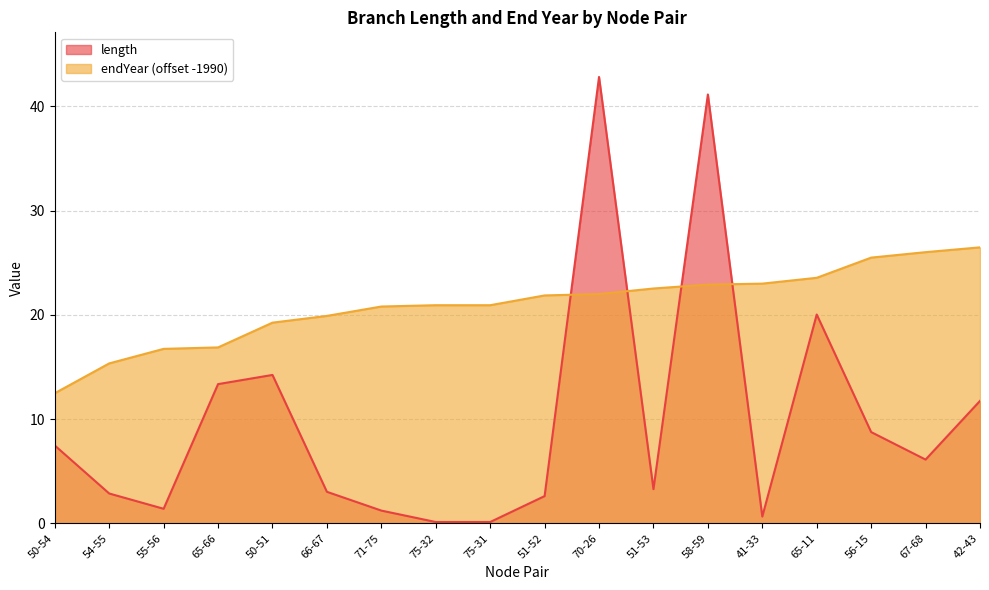

List the series in order of their peak value, lowest first.

endYear (offset -1990), length